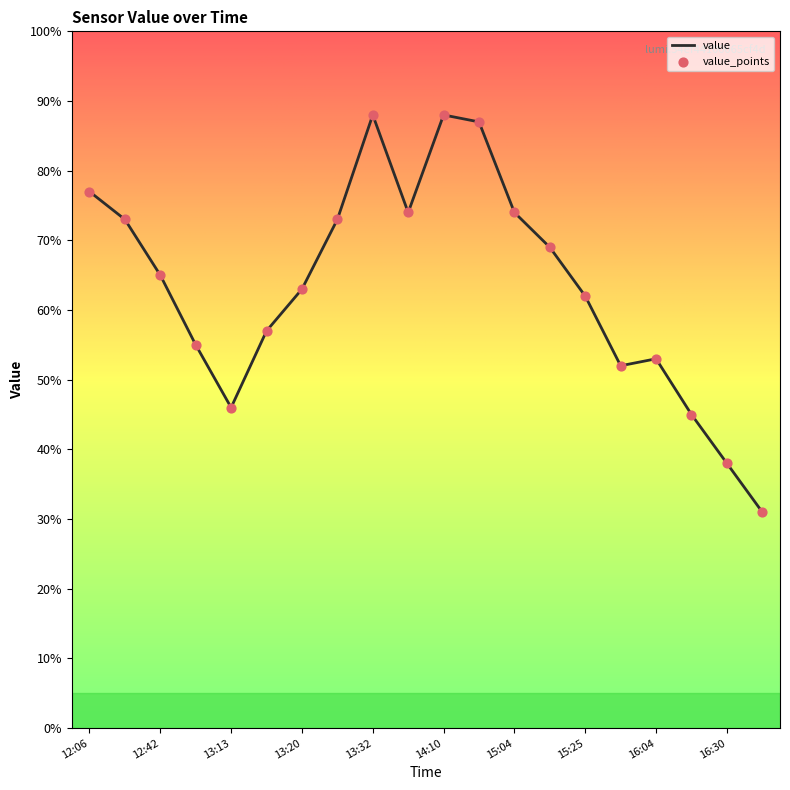

What is the minimum value shown in the chart?

31